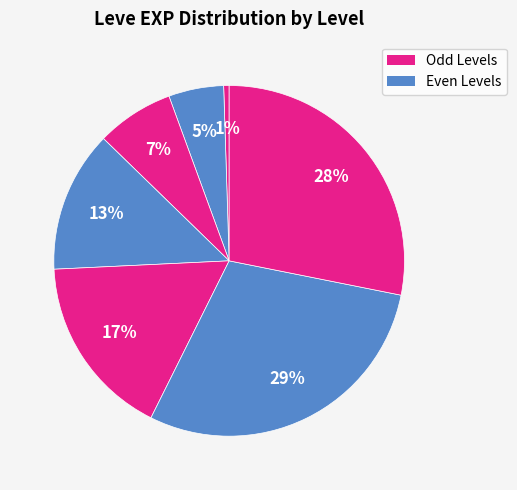

How many segments does this pie chart have?

7